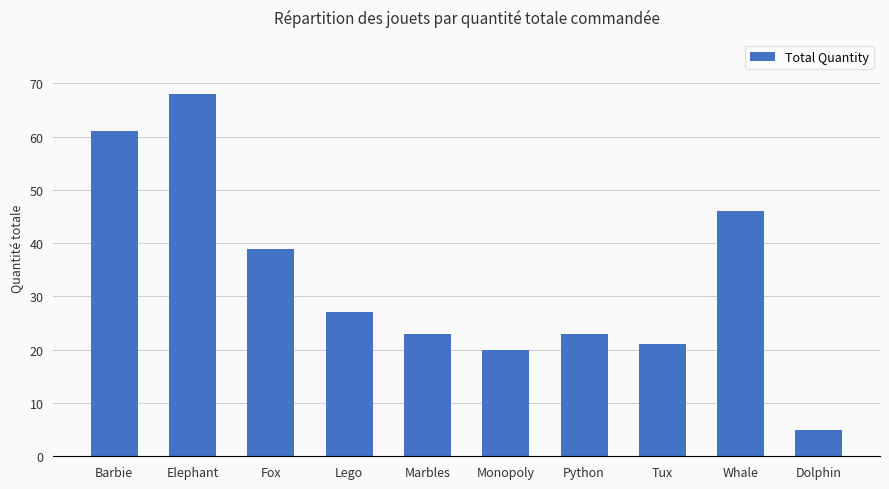

The value at Monopoly is 8. True or false?

False